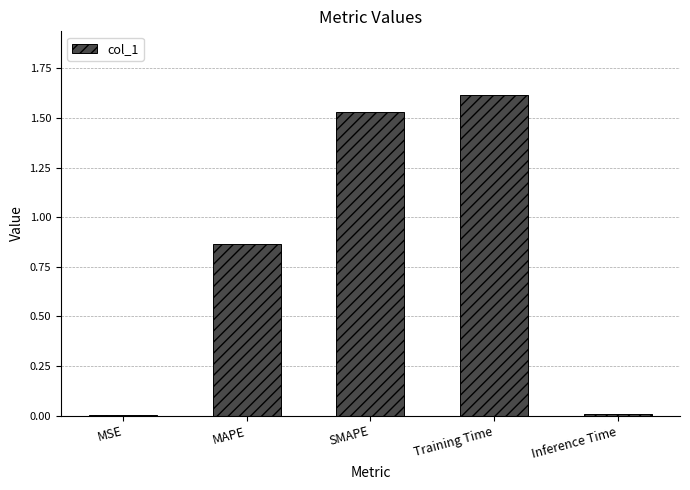

At which category does the chart reach its peak across all series?

Training Time